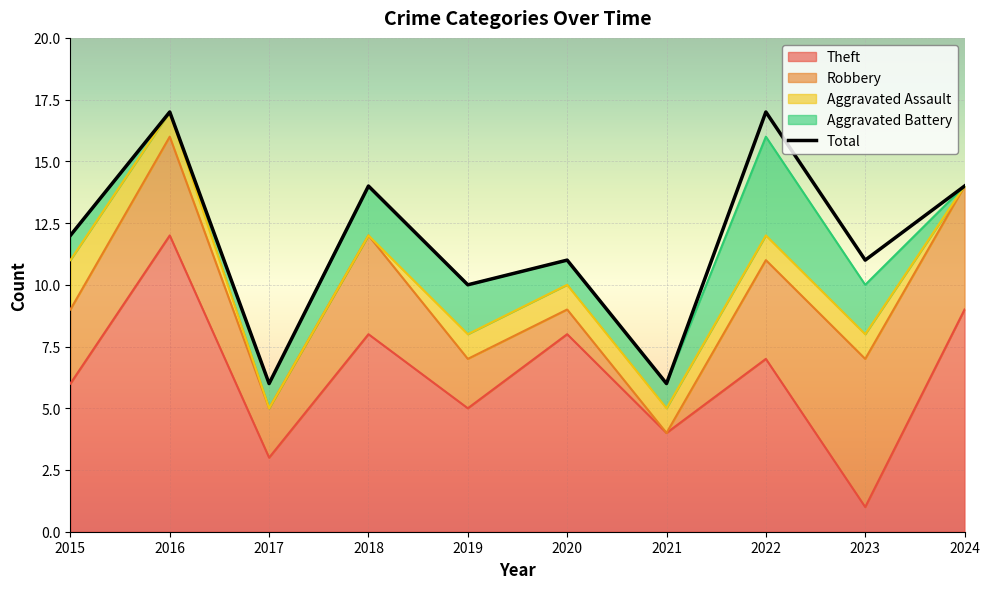

What are all the series names shown in the legend?

Theft, Robbery, Aggravated Assault, Aggravated Battery, Total